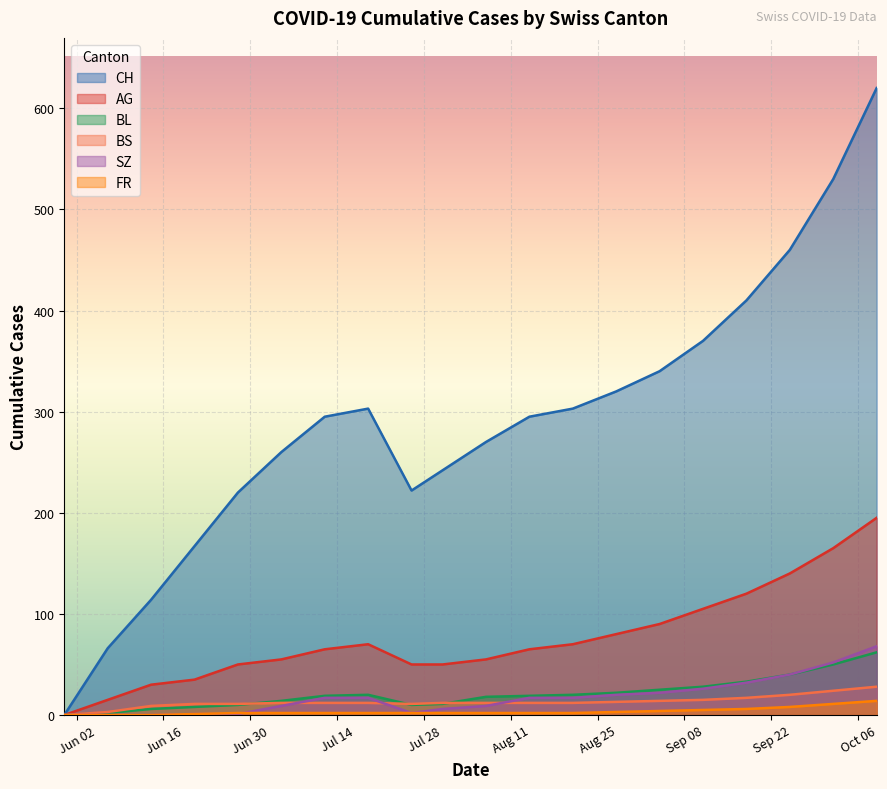

True or false: BL and CH intersect in this chart.

False